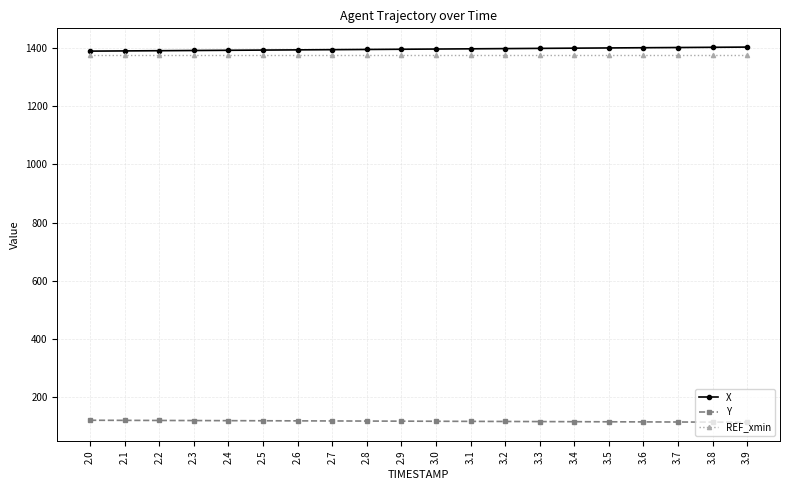

What is the label of the 4th point from the right?

3.6